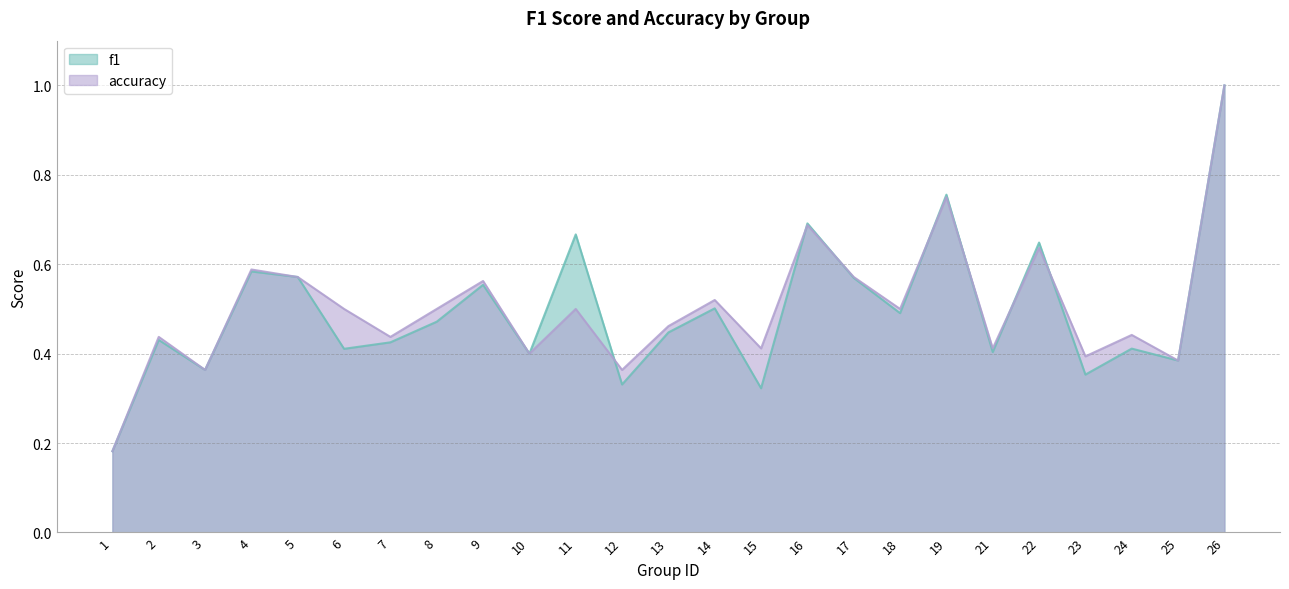

Where is the first local maximum for accuracy?

2